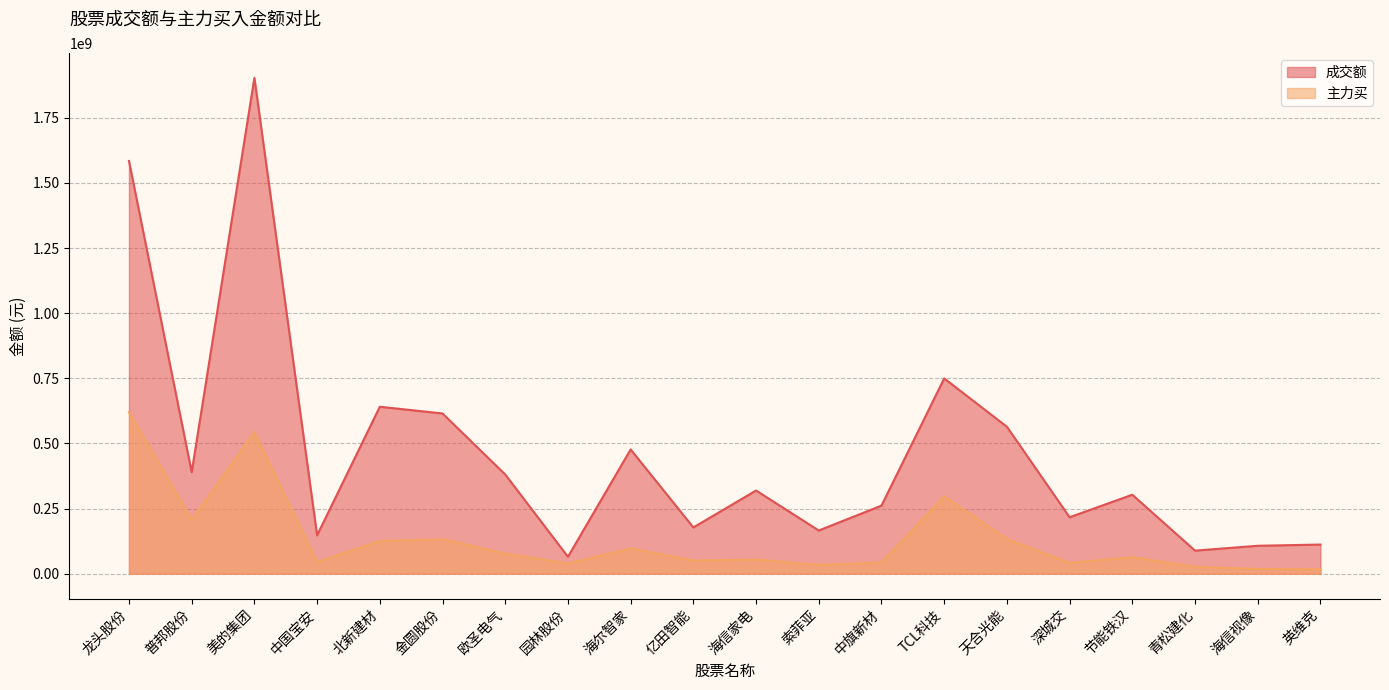

Which series has the largest total across all categories?

成交额